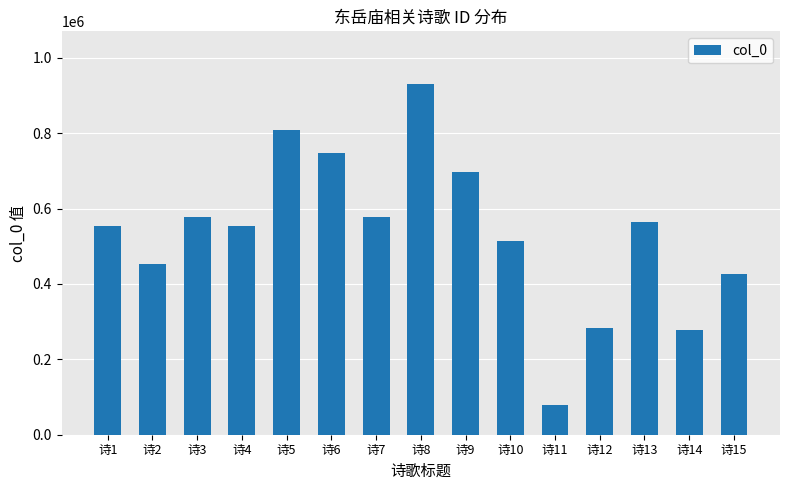

What is the ratio of the value at 诗15 to the value at 诗3?

0.7